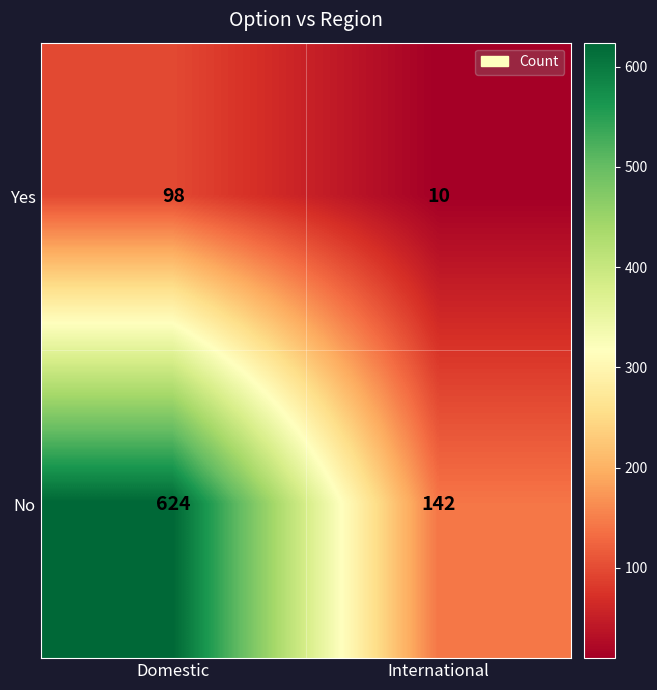

Rank the series at International from highest to lowest value.

No, Yes